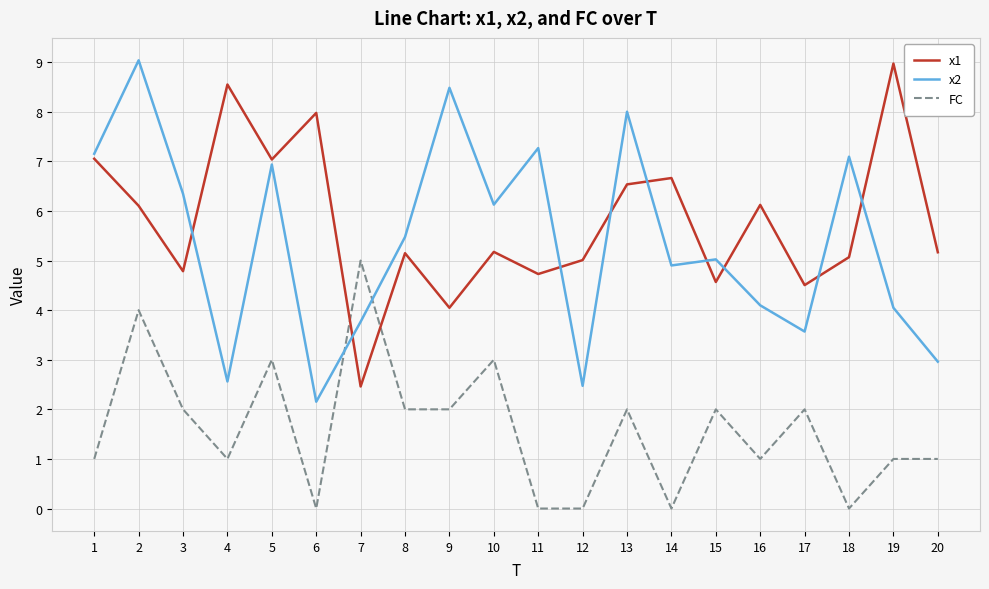

What is the lowest value of the x2 series?

2.2